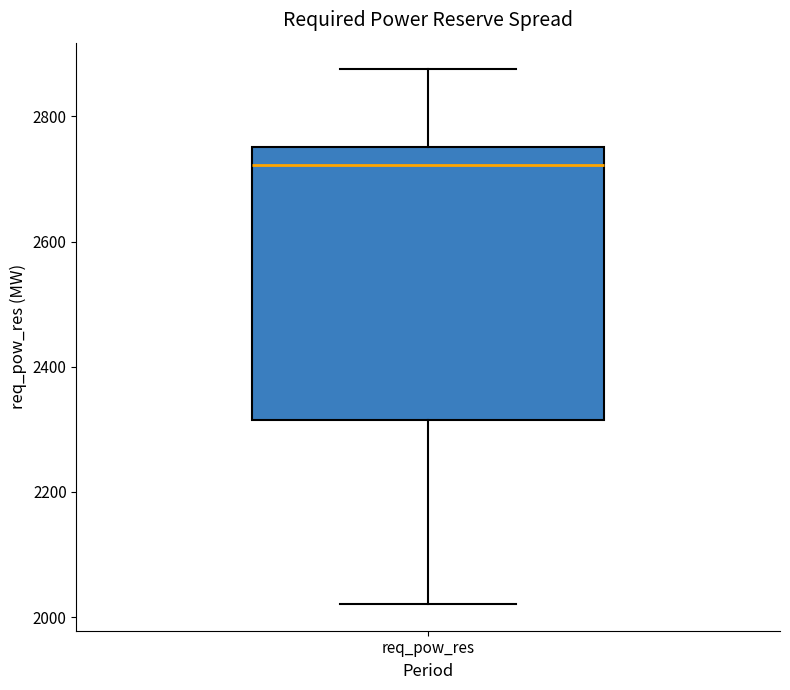

Where does the upper whisker of the box for req_pow_res end on the y-axis? The values are not printed on the chart, so give them approximately, as read against the axis.

2880